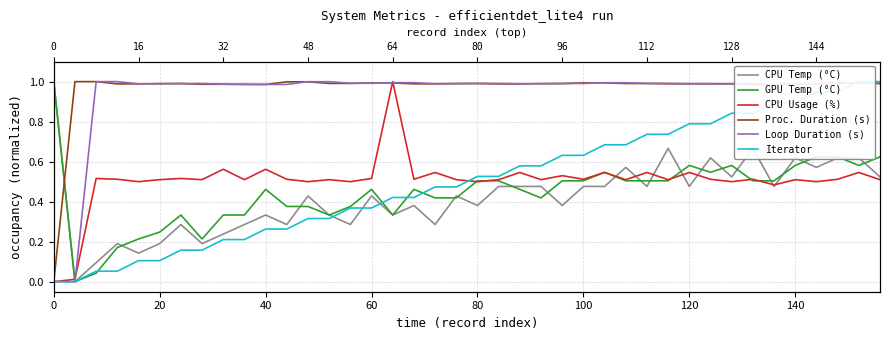

What is the highest value of the Loop Duration (s) series?

1.0